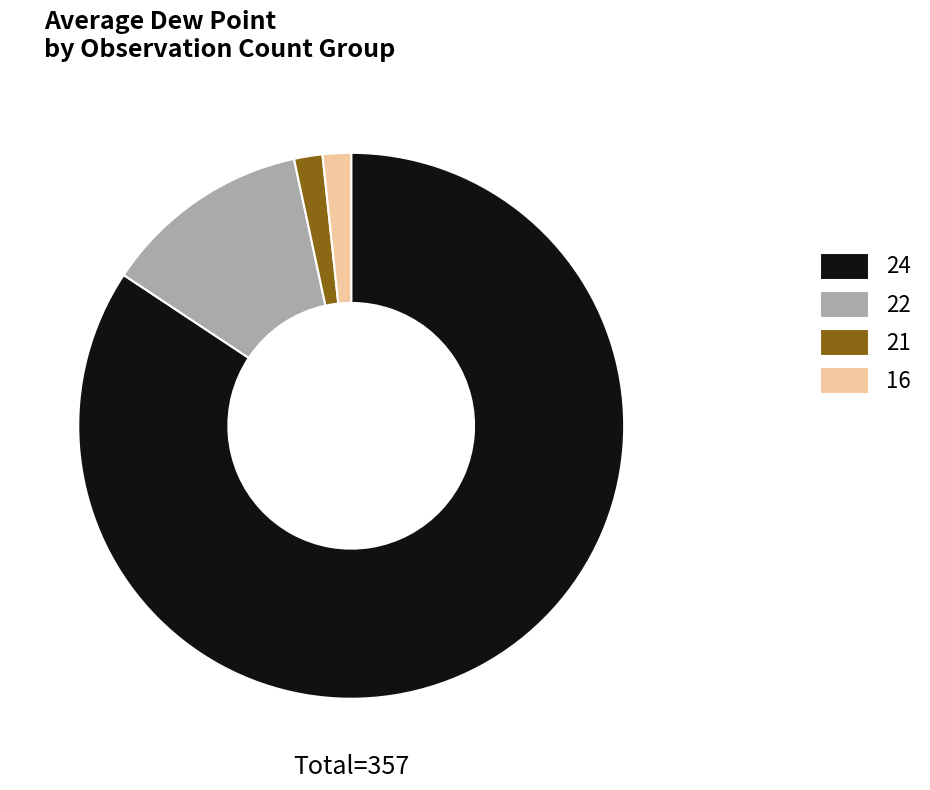

Is 24 the majority of the pie?

Yes